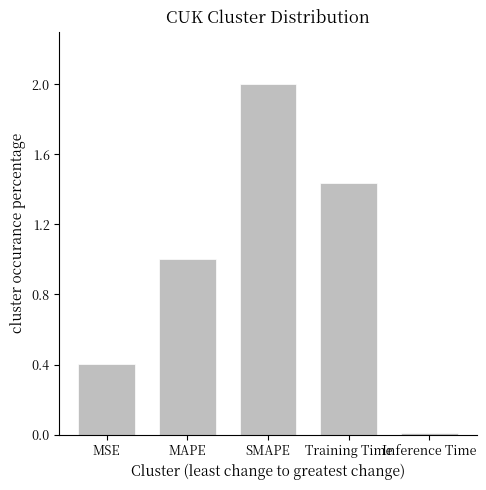

What is the change in value from MSE to SMAPE?

+1.6